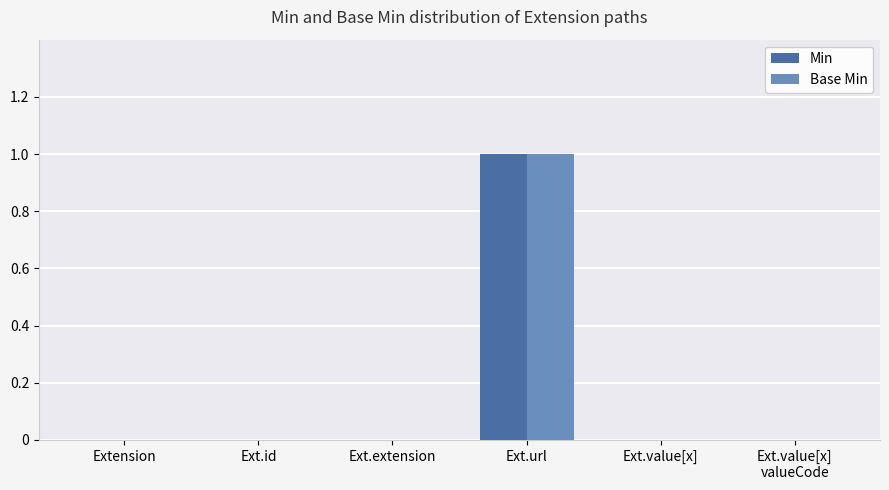

Does the chart contain stacked bars?

No